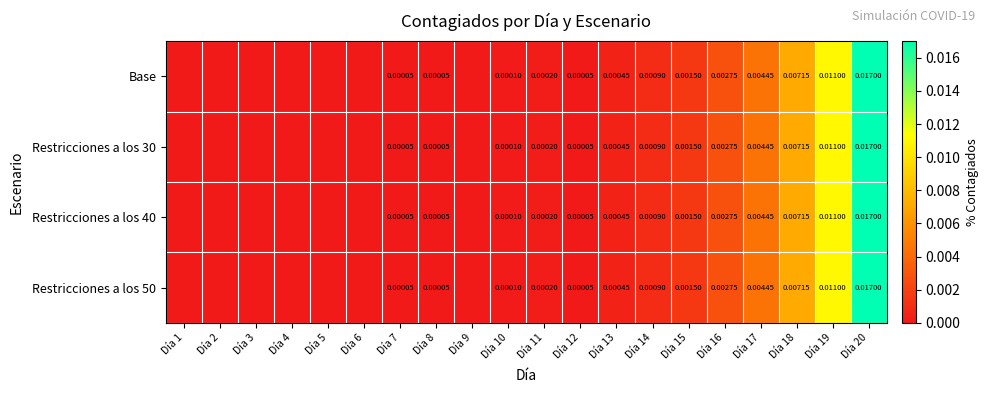

List the labels in order of Restricciones a los 40 value, largest first.

Día 20, Día 19, Día 18, Día 17, Día 16, Día 15, Día 14, Día 13, Día 11, Día 10, Día 7, Día 8, Día 12, Día 1, Día 2, Día 3, Día 4, Día 5, Día 6, Día 9